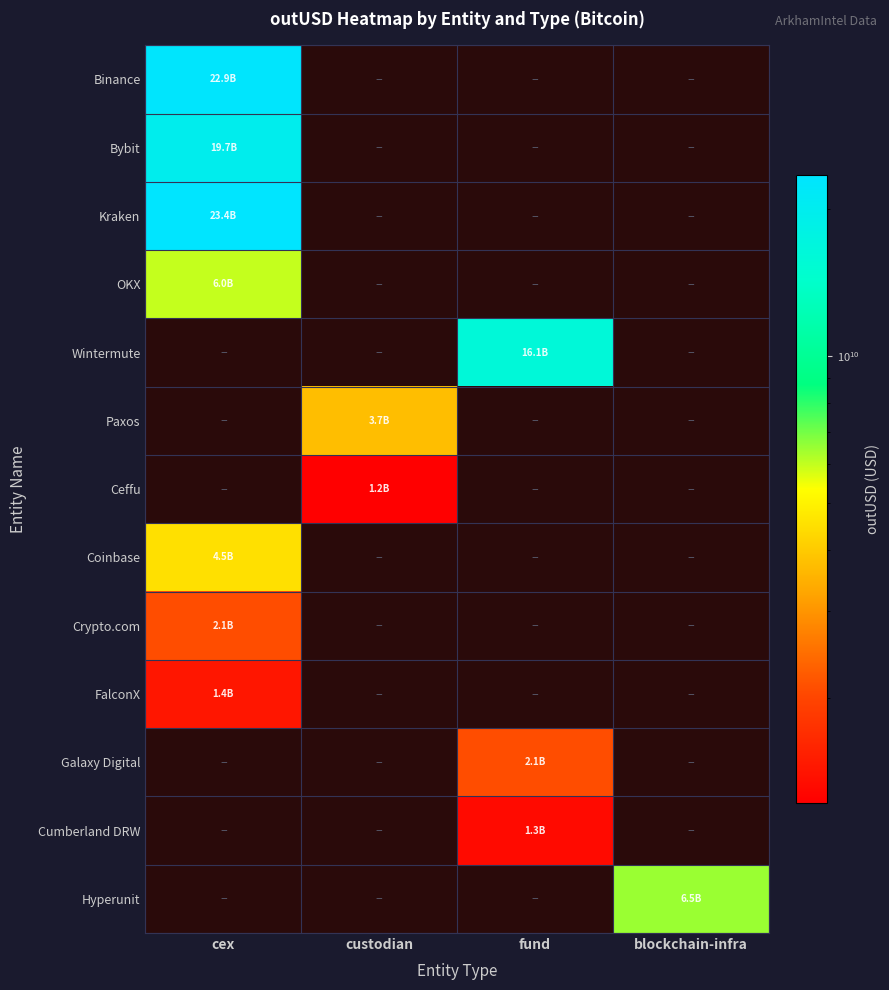

List the labels in order of Crypto.com value, smallest first.

cex, custodian, fund, blockchain-infra